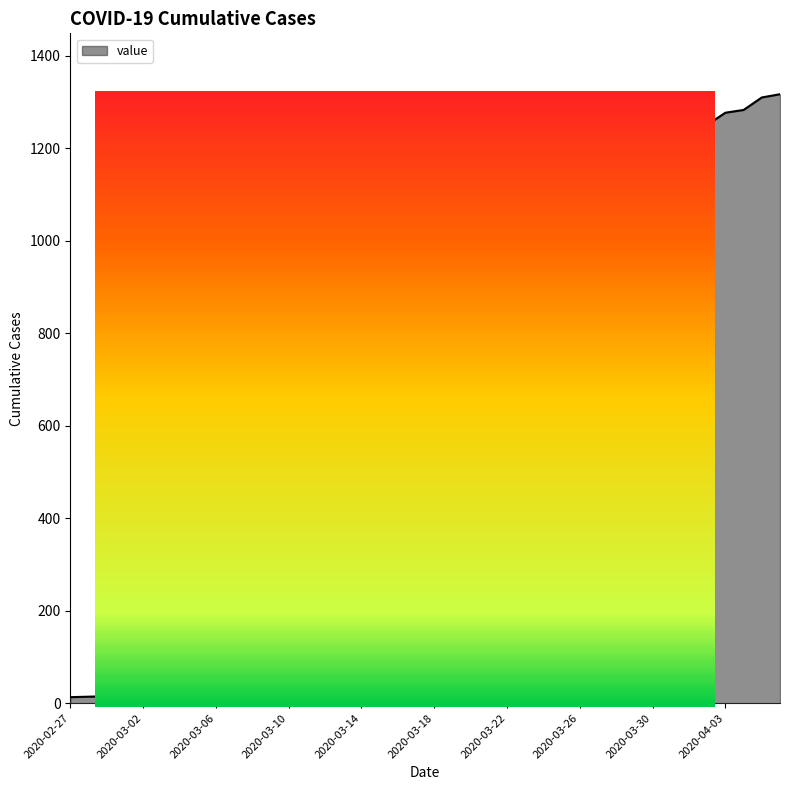

Reading left to right, what are all the values shown in this chart?

13	14	15	17	16	18	21	21	24	26	32	38	47	54	74	84	103	127	157	185	236	296	368	437	487	577	656	756	843	927	991	1042	1126	1192	1208	1251	1277	1283	1310	1317